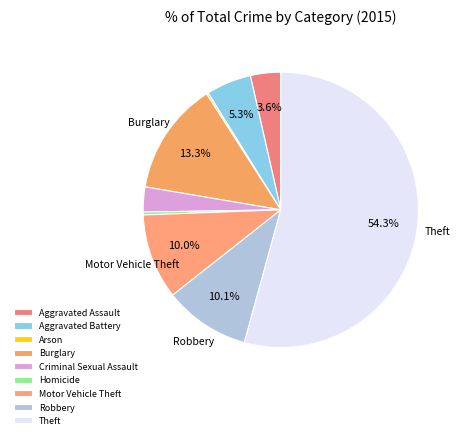

What is the total percentage of Robbery and Motor Vehicle Theft?

20.1%